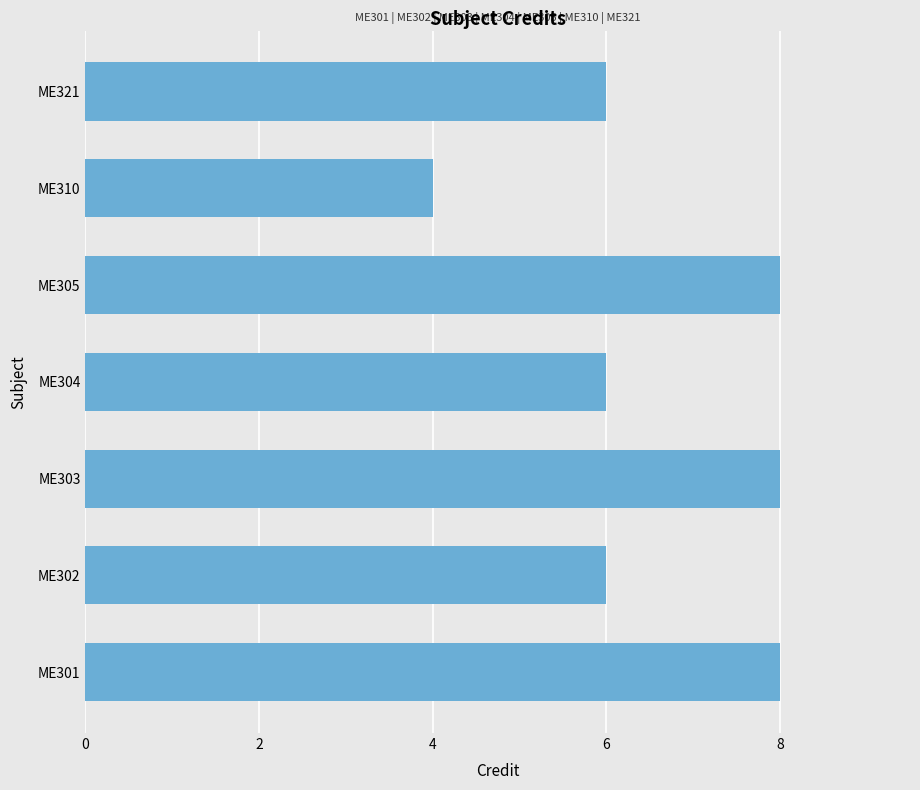

Reading top to bottom, list all the values displayed in this chart.

6	4	8	6	8	6	8